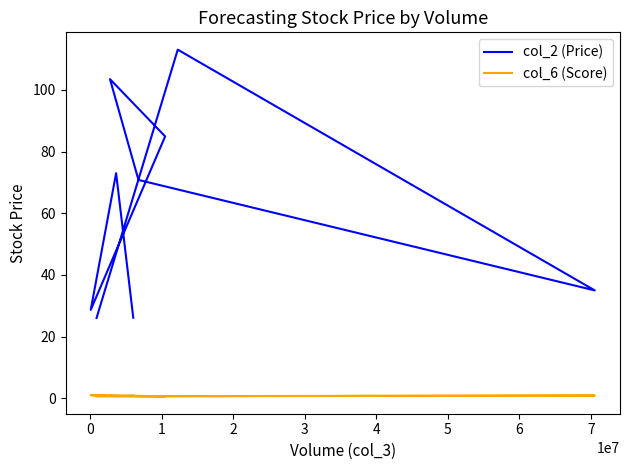

The col_2 (Price) series shows 103.5 at 3. True or false?

True